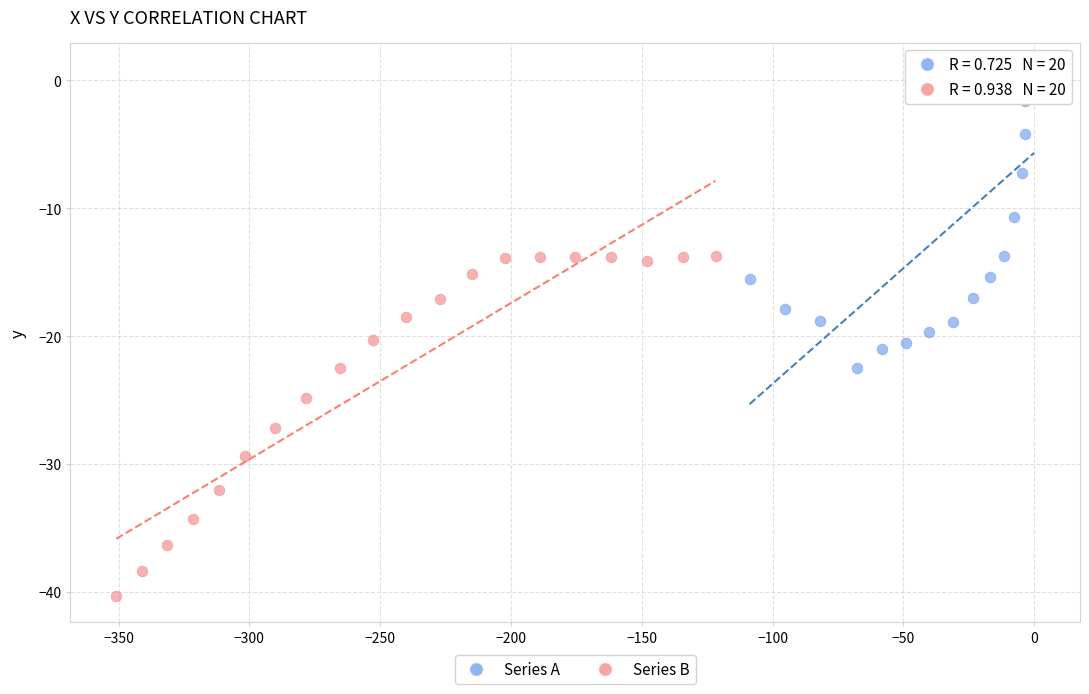

Which series reaches the maximum Y coordinate?

Series A